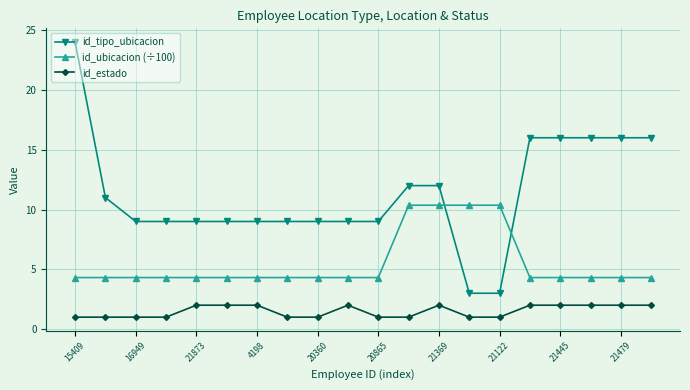

How many data points does each series have?

20